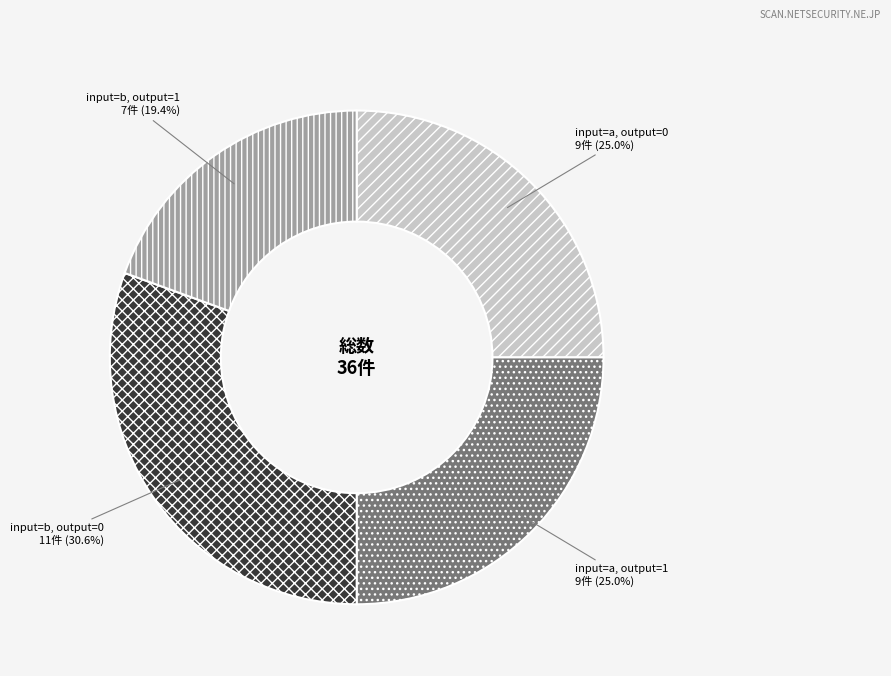

Combined, do input=a, output=0 9件 (25.0%) and input=b, output=0 11件 (30.6%) account for over 50%?

Yes